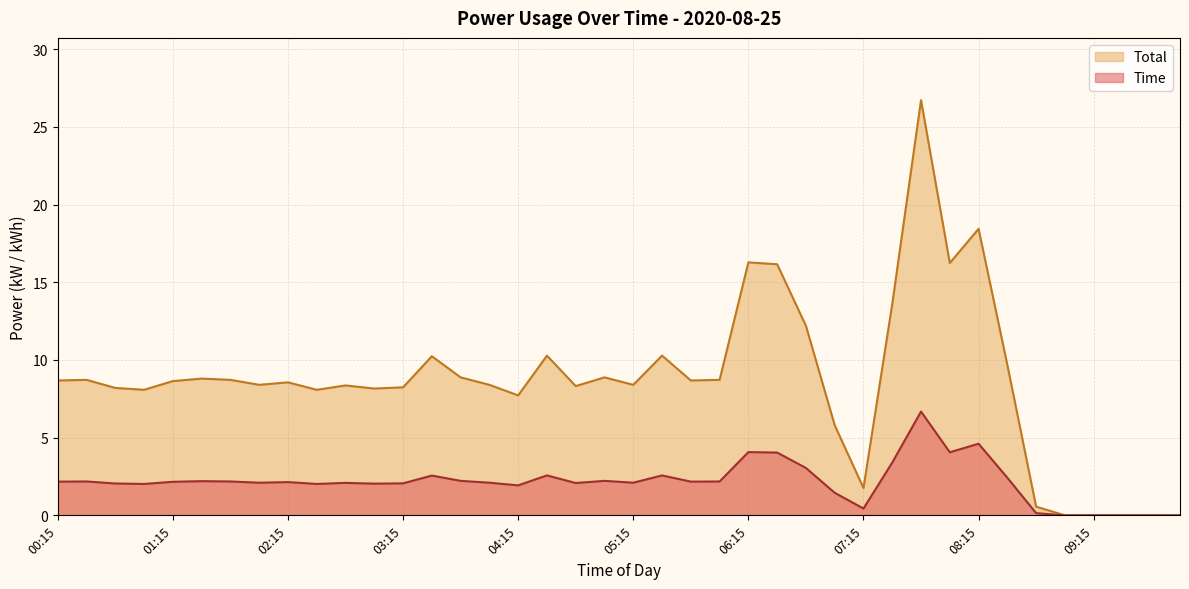

List the series in order of their overall mean, highest first.

Total, Time